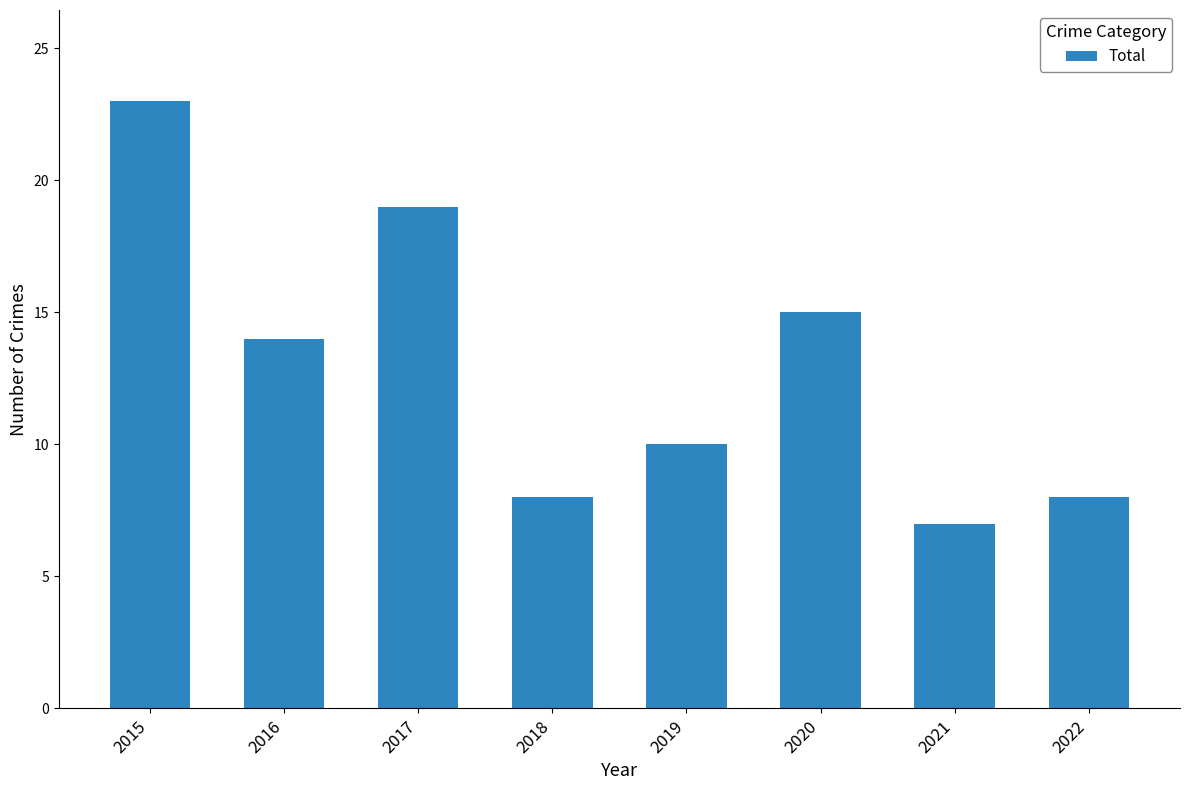

The chart shows a value of 2 at 2022. True or false?

False